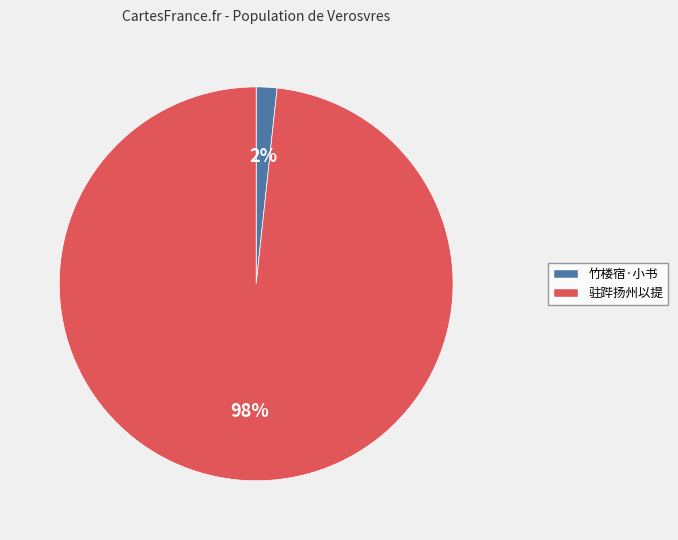

Is there any slice that represents more than half of the pie?

Yes